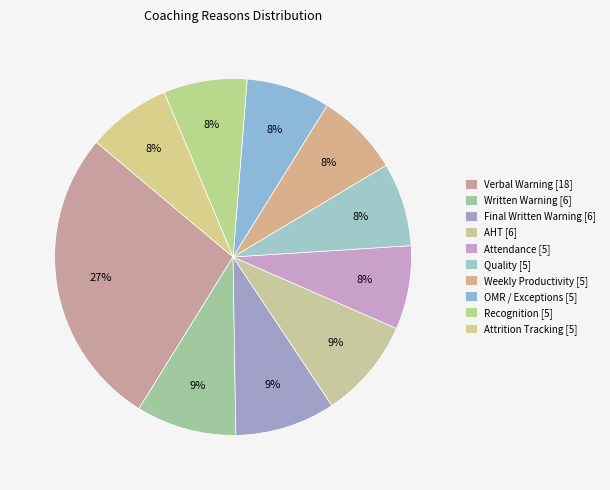

Which category has the biggest portion of the pie?

Verbal Warning